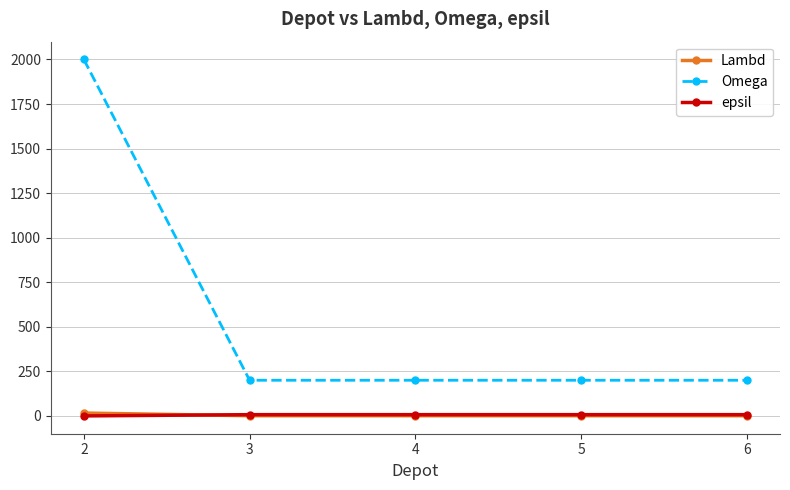

The value of Omega at 6 is 200. True or false?

True